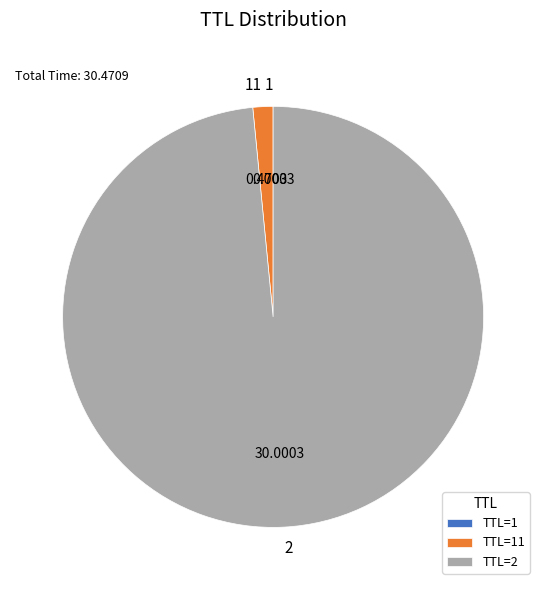

Is there any slice that represents more than half of the pie?

Yes